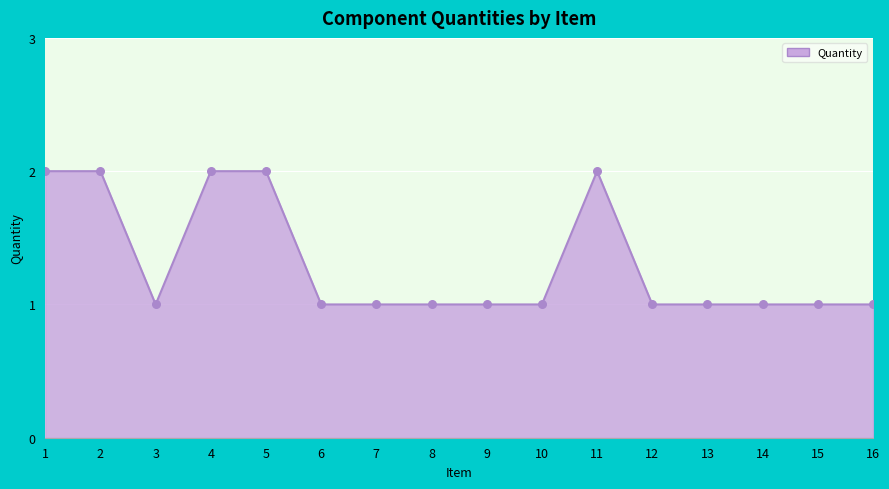

Approximately how many times larger is the value at 1 compared to 10?

2.0